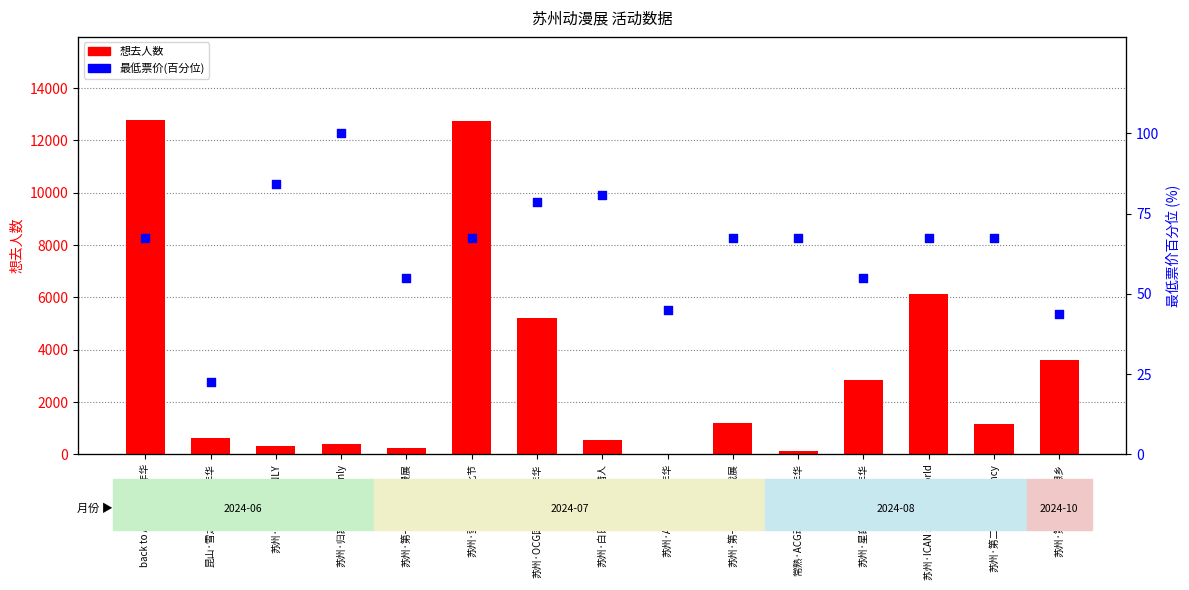

Is the value of 想去人数 at back to ACG端阳嘉年华 greater than the value of 最低票价(百分位) at 苏州·第十三届理想乡?

Yes